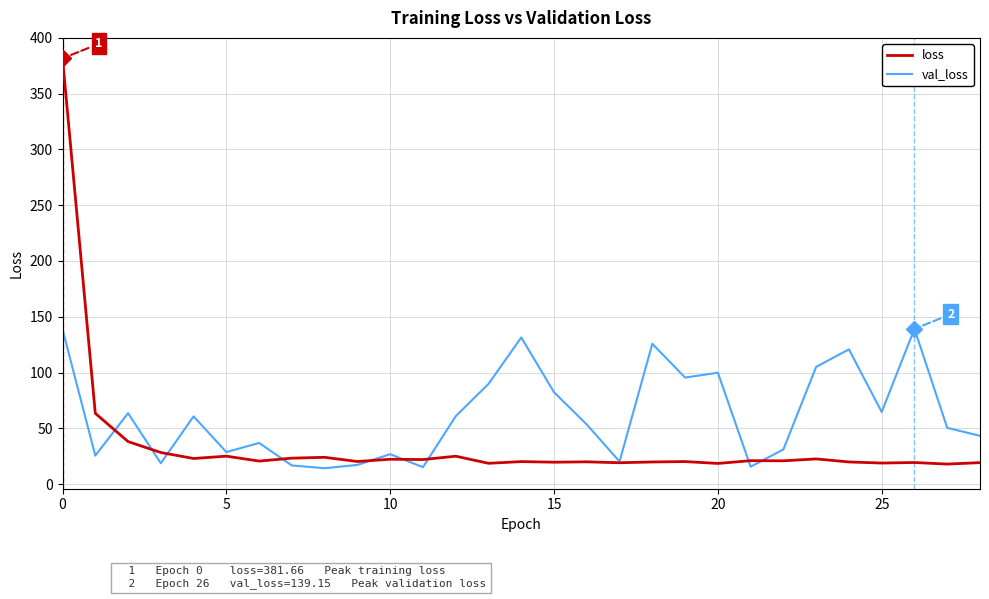

True or false: val_loss and loss intersect in this chart.

True